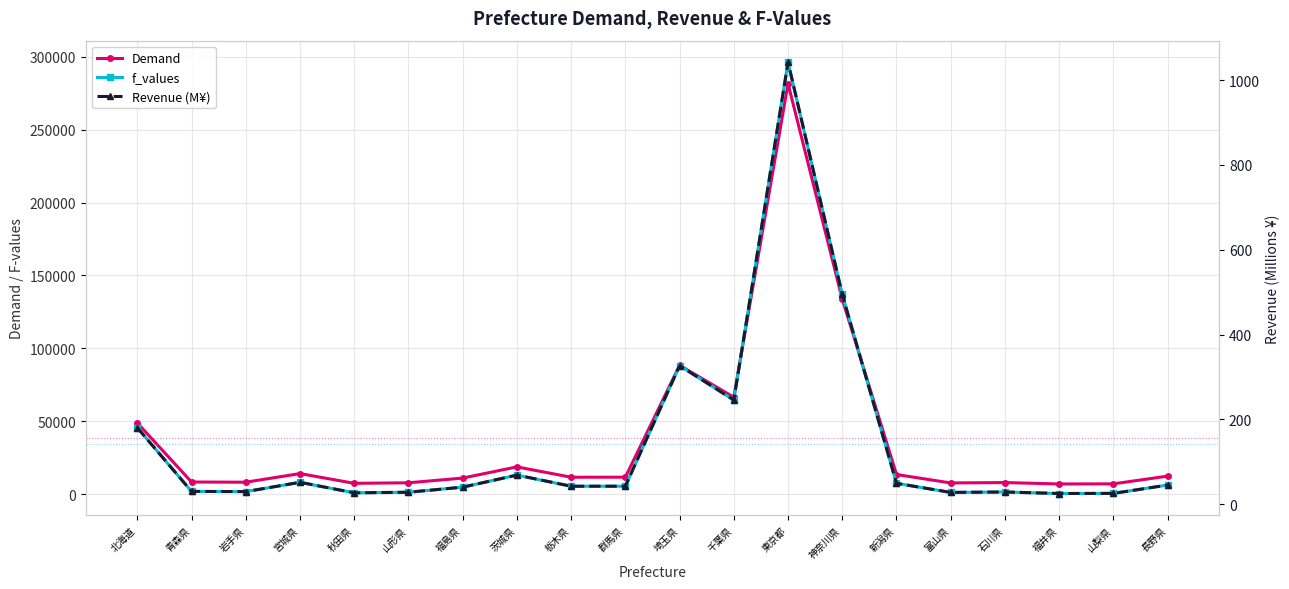

Which series has the largest range (max minus min)?

f_values